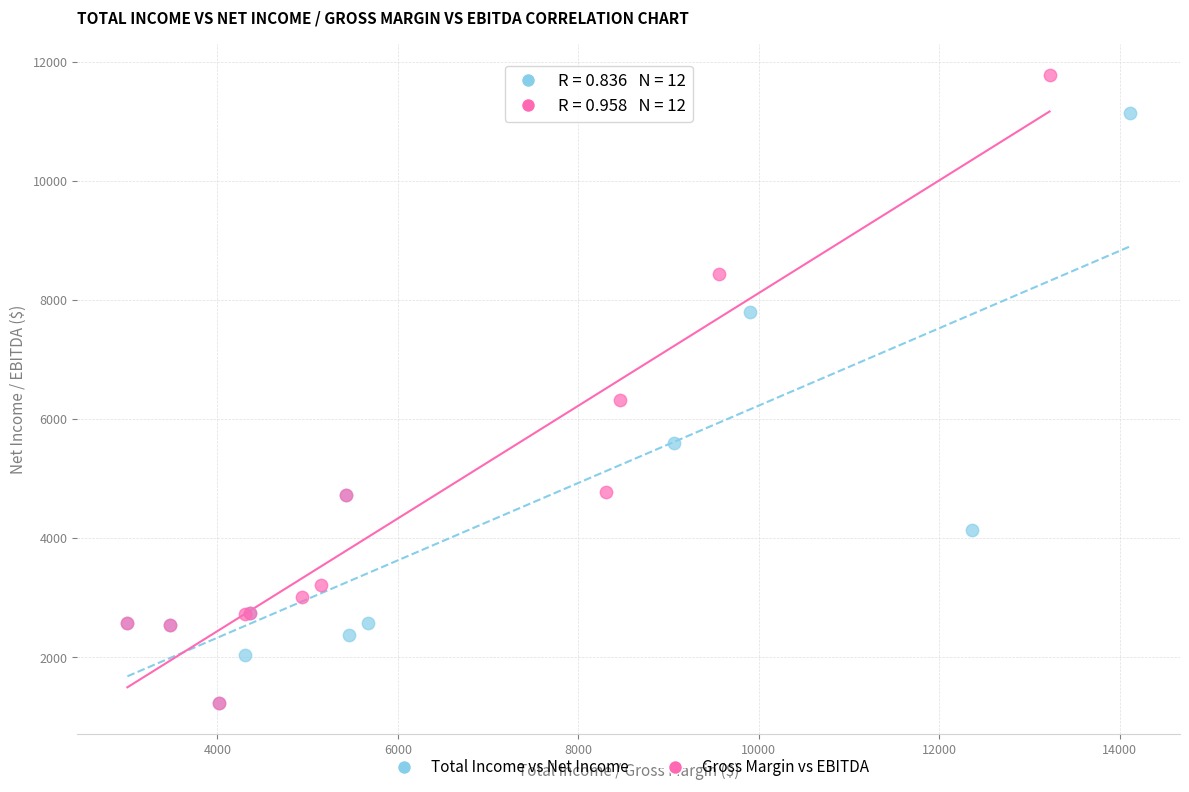

Which series has the largest Y range (max minus min)?

Gross Margin vs EBITDA